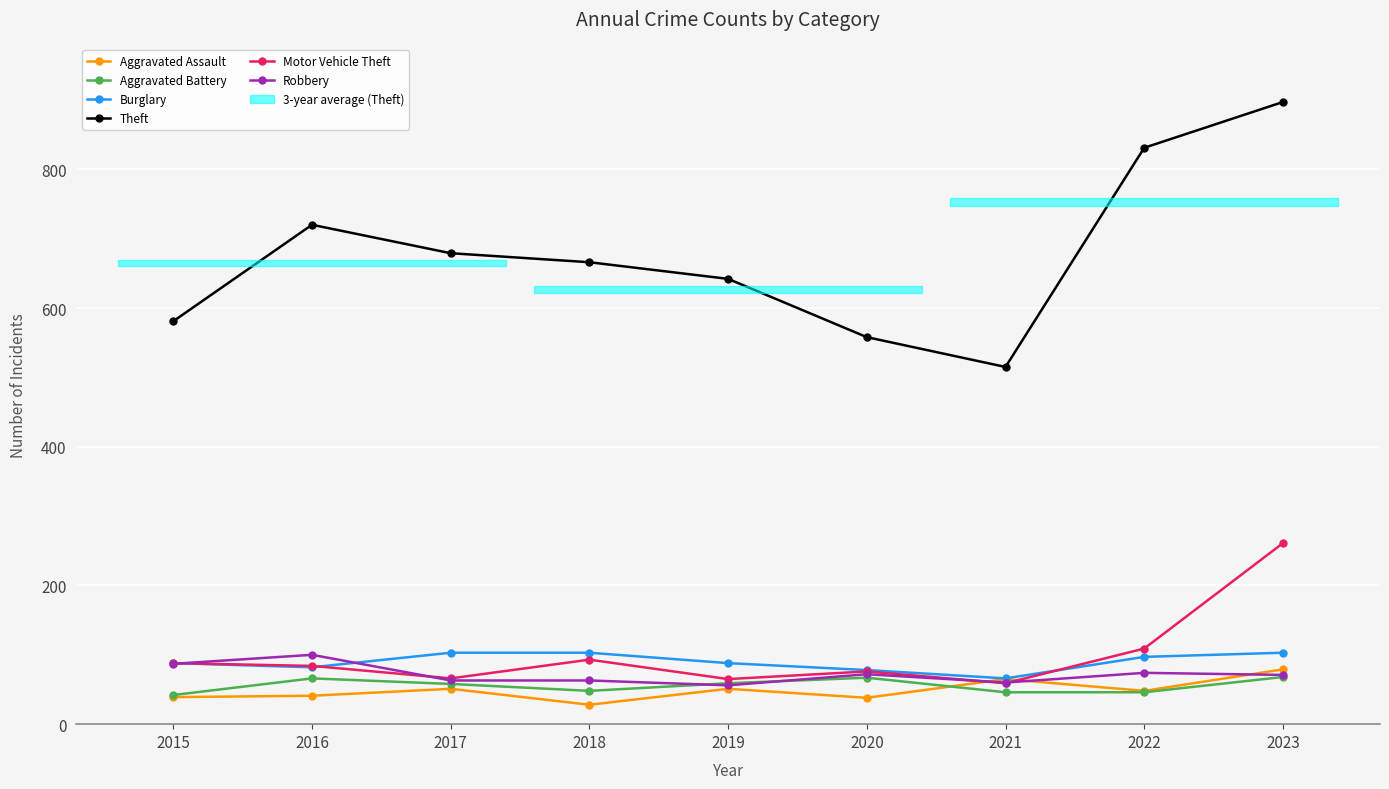

What is the sum of all Motor Vehicle Theft values?

901